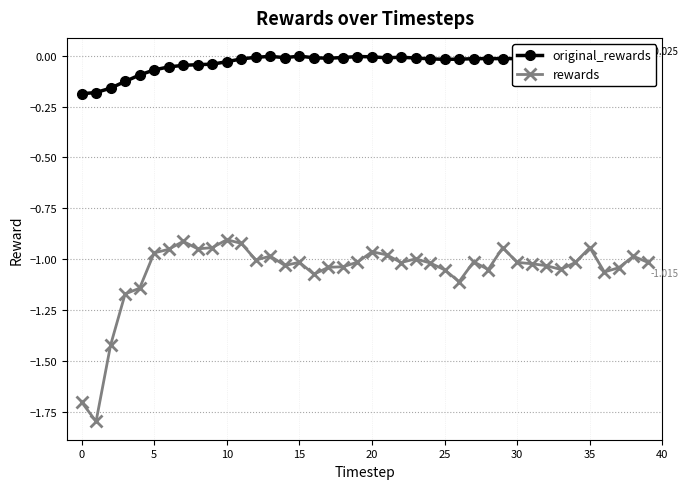

Which series has the largest total across all categories?

original_rewards